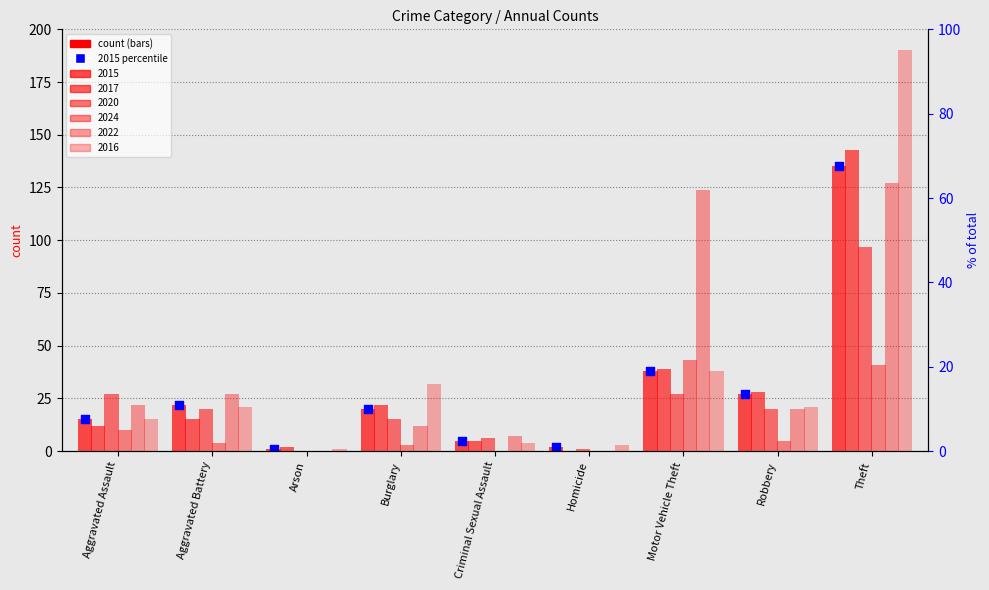

What are all the series names shown in the legend?

2015, 2017, 2020, 2024, 2022, 2016